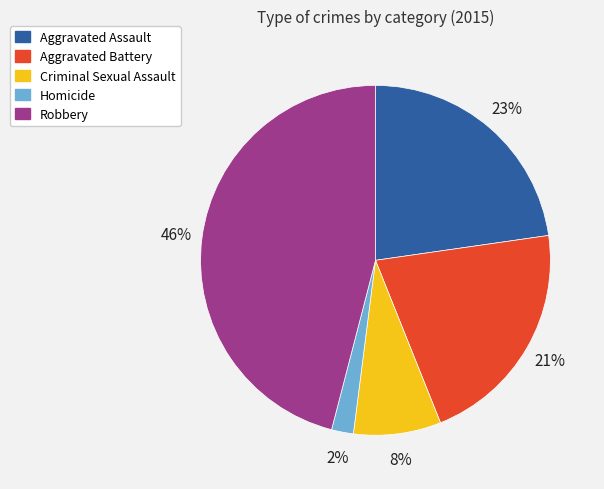

To the nearest percent, what portion does Aggravated Battery represent?

21%